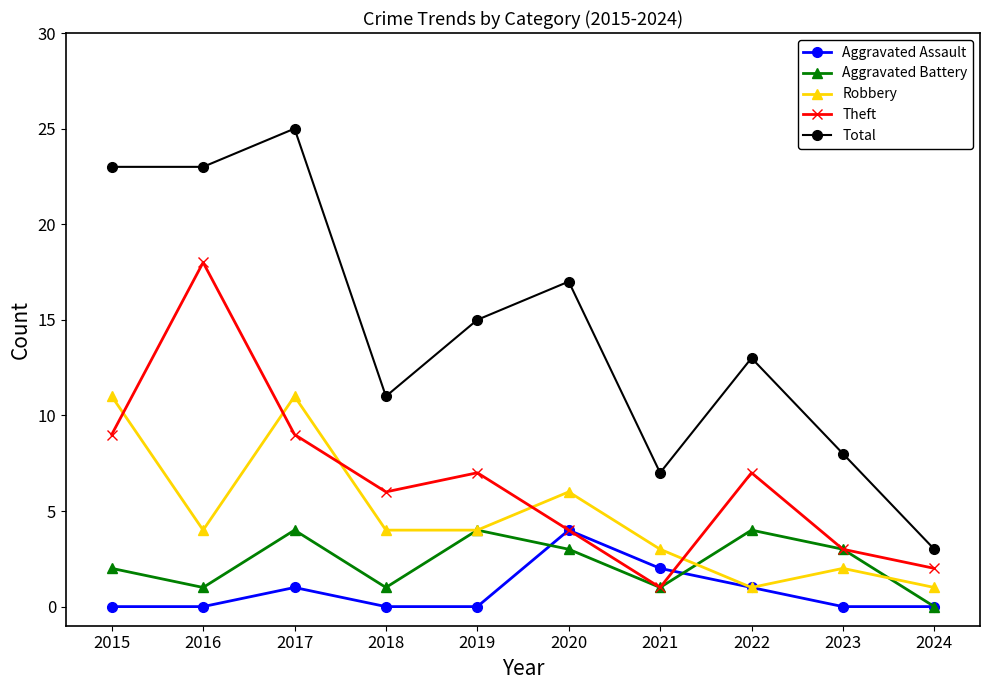

True or false: Aggravated Battery and Total intersect in this chart.

False